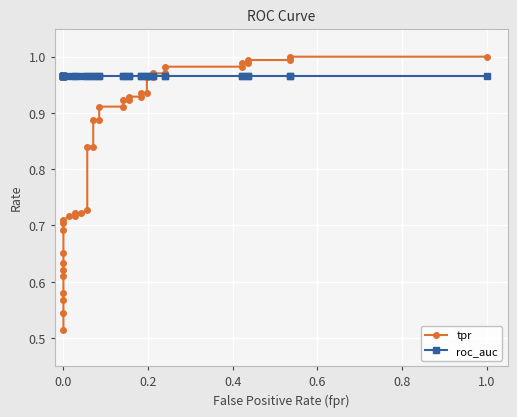

What is the maximum value shown in the chart?

1.0